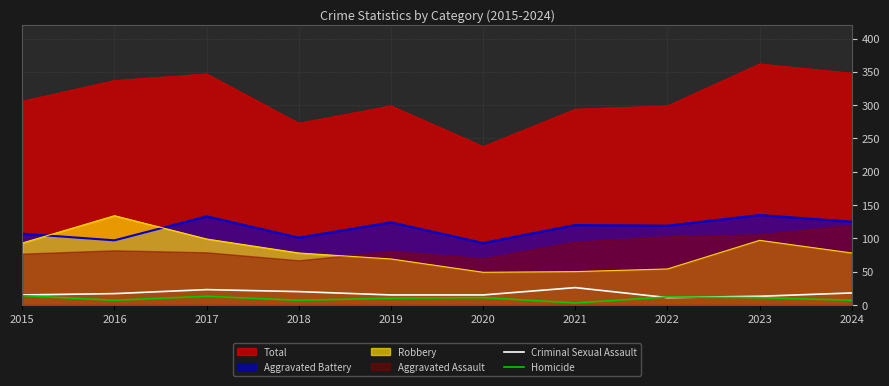

Is the value of Total at 2023 greater than the value of Homicide at 2017?

Yes